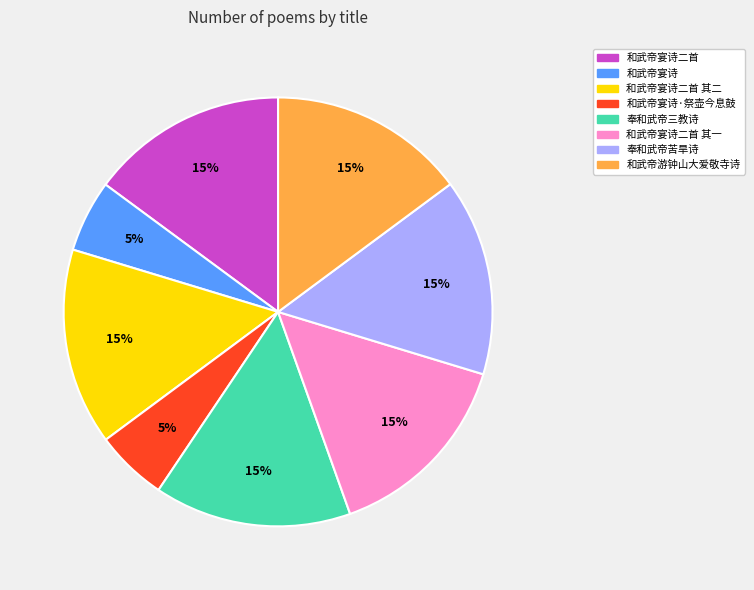

To the nearest percent, what is the average slice percentage?

12%